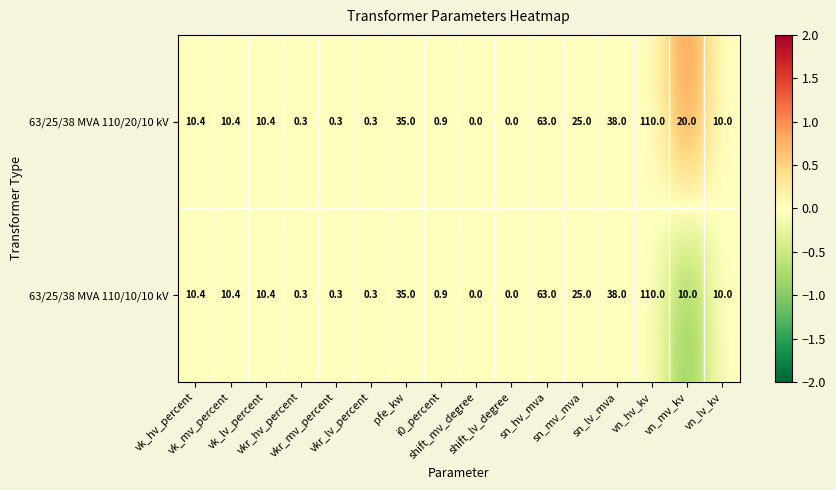

Which series has the largest total across all categories?

63/25/38 MVA 110/20/10 kV